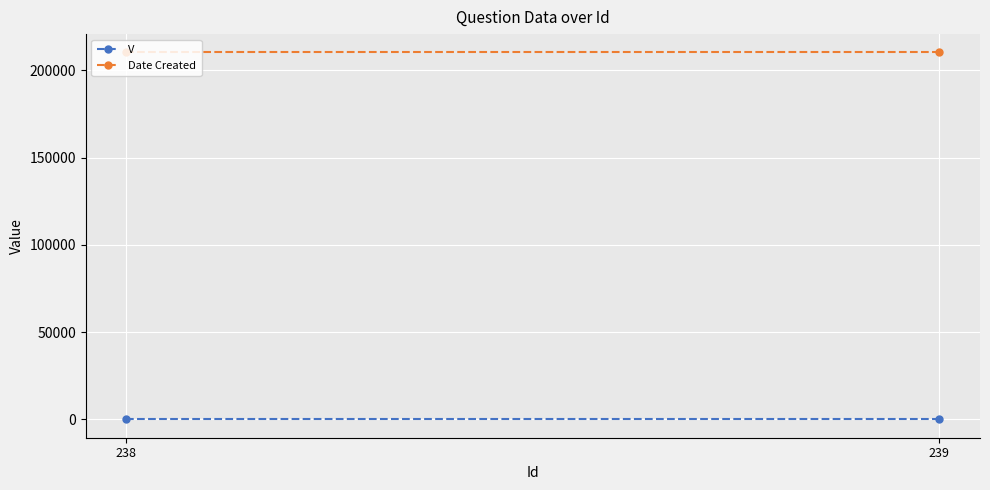

Which category has the highest value in the V series?

238